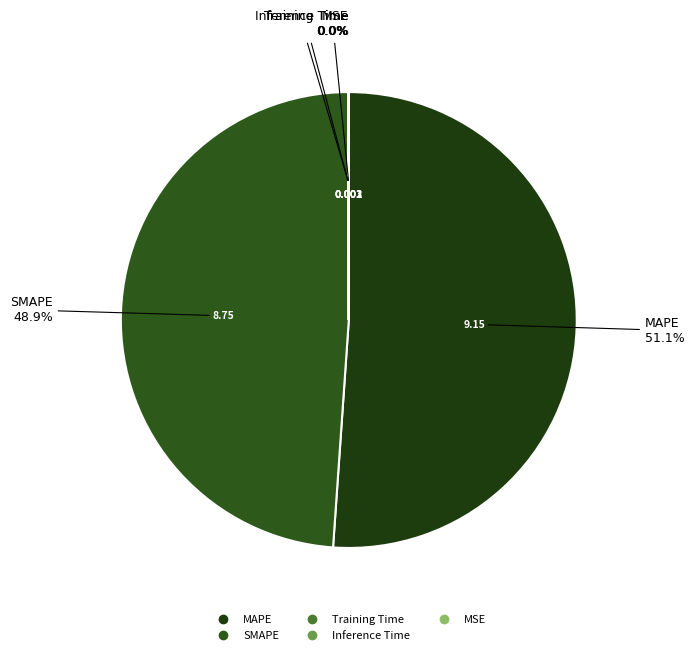

Which slice is the largest?

MAPE